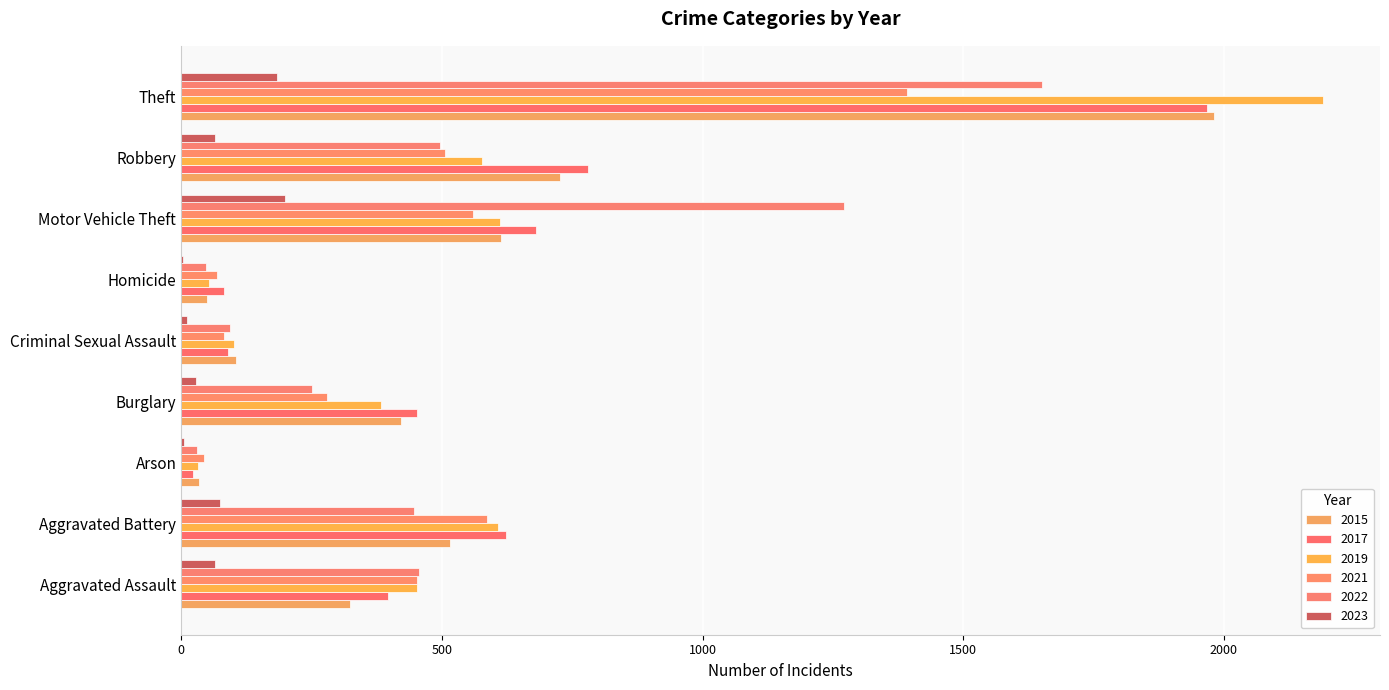

Count the number of data series in this chart.

6